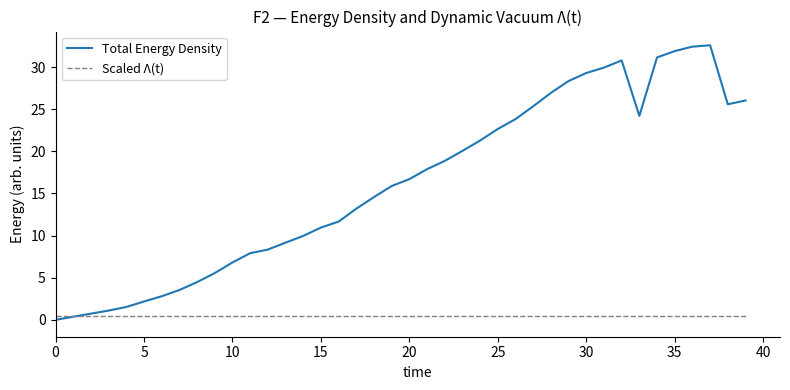

Which series has the widest spread of values?

Total Energy Density